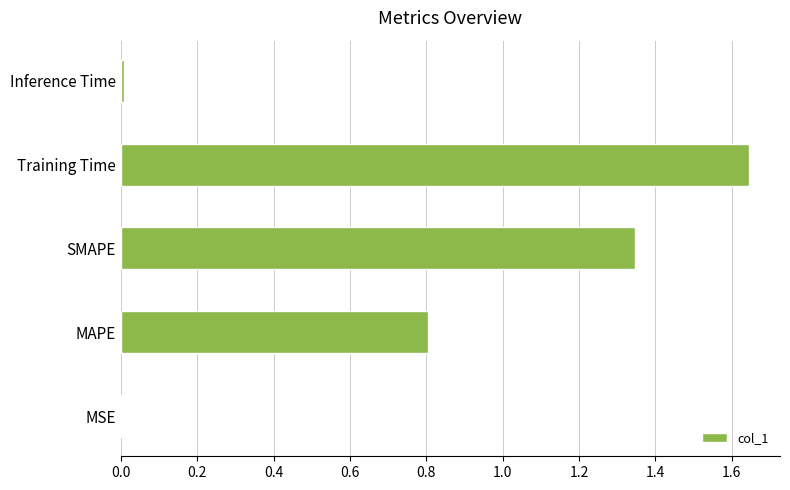

Is it true that the value at MSE is 0.0?

True